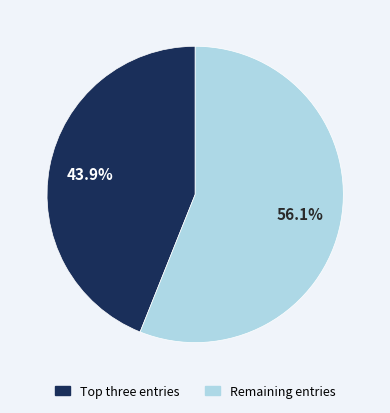

Count the number of slices in the pie.

2